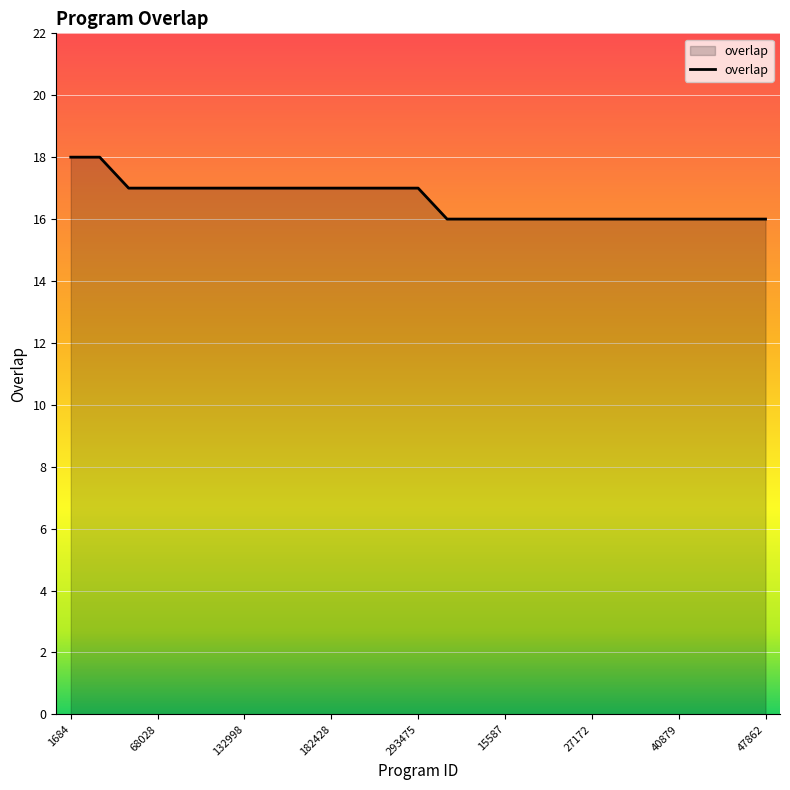

What is the greatest value displayed?

18